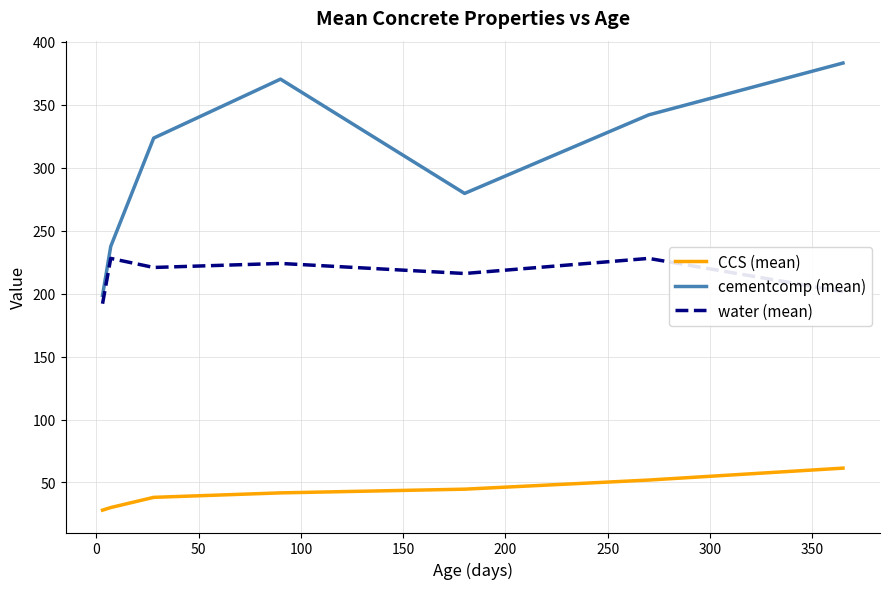

Rank the series by their maximum value, from lowest to highest.

CCS (mean), water (mean), cementcomp (mean)